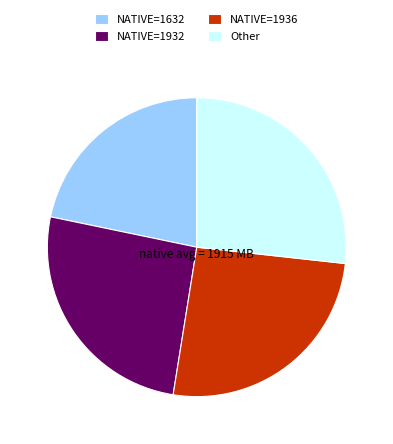

Do NATIVE=1936 and NATIVE=1632 together represent more than half of the pie?

No